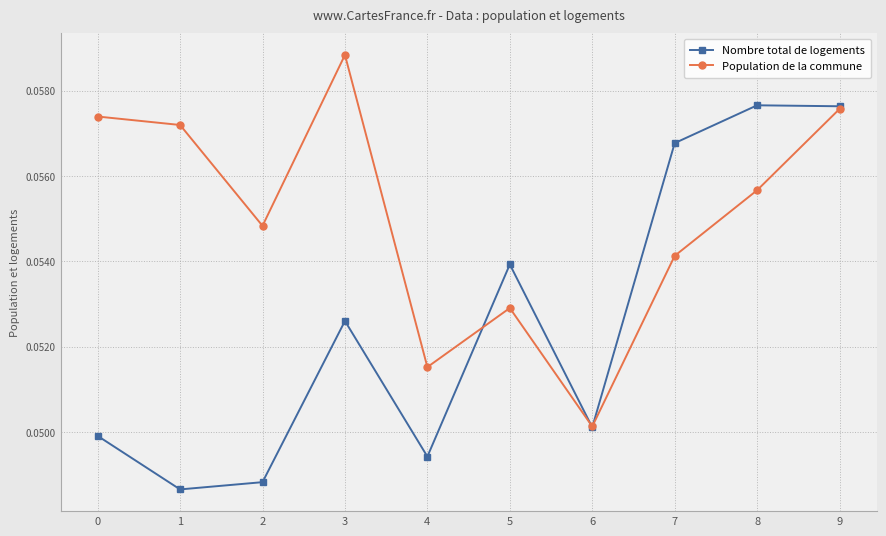

The Nombre total de logements series shows 0.0 at 5. True or false?

False